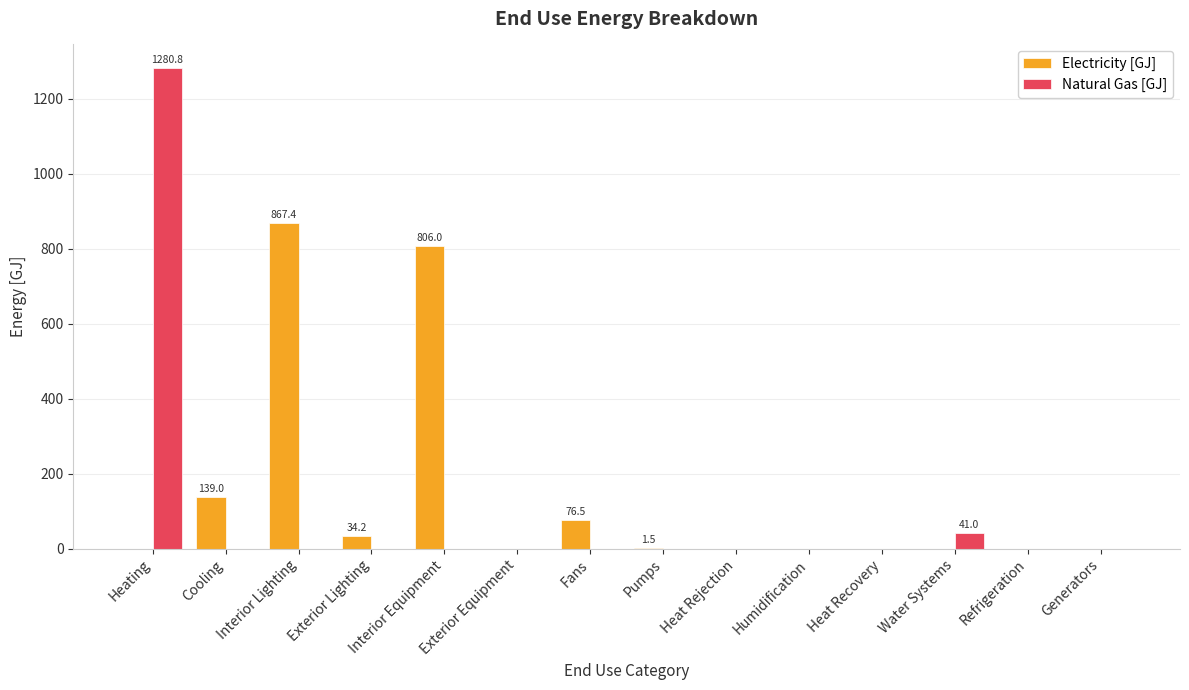

The value of Natural Gas [GJ] at Fans is 755.7. True or false?

False